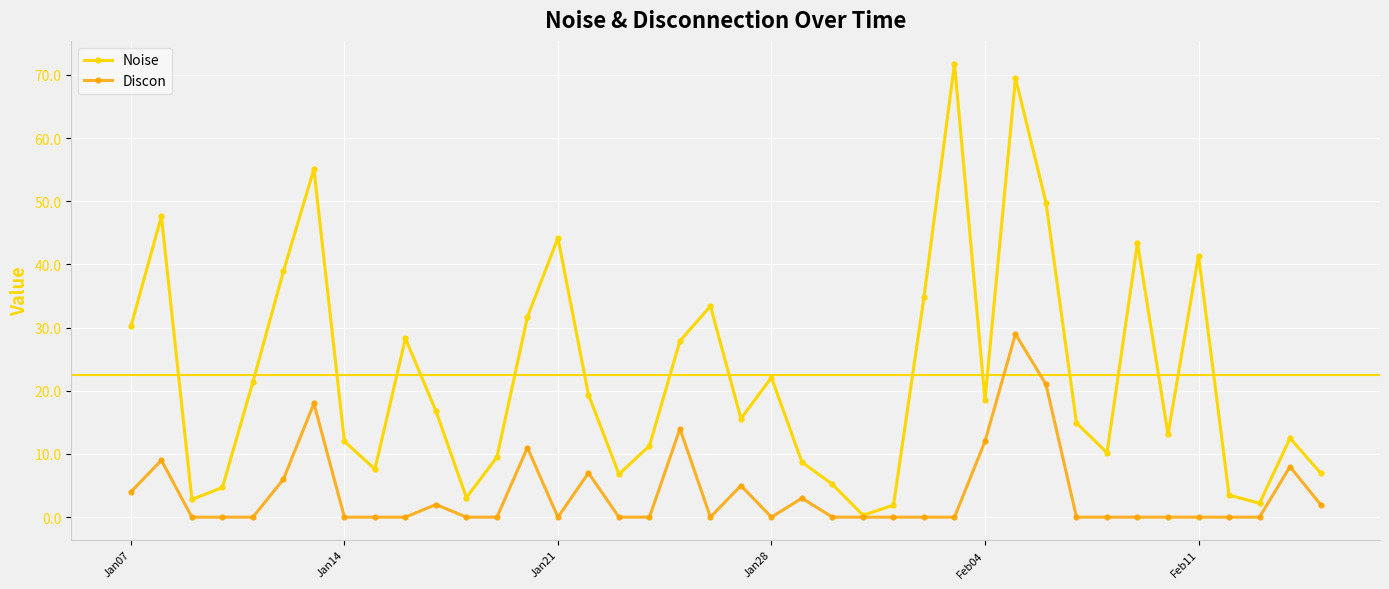

What is the greatest value displayed?

71.8